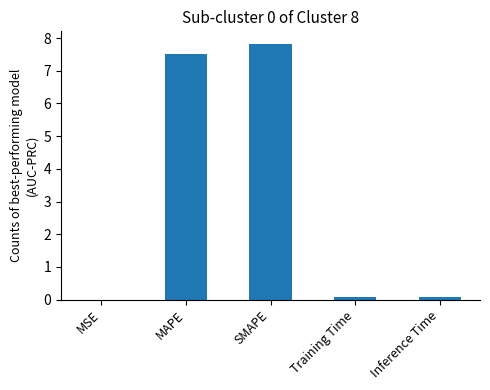

Which category has the highest value across all series?

SMAPE